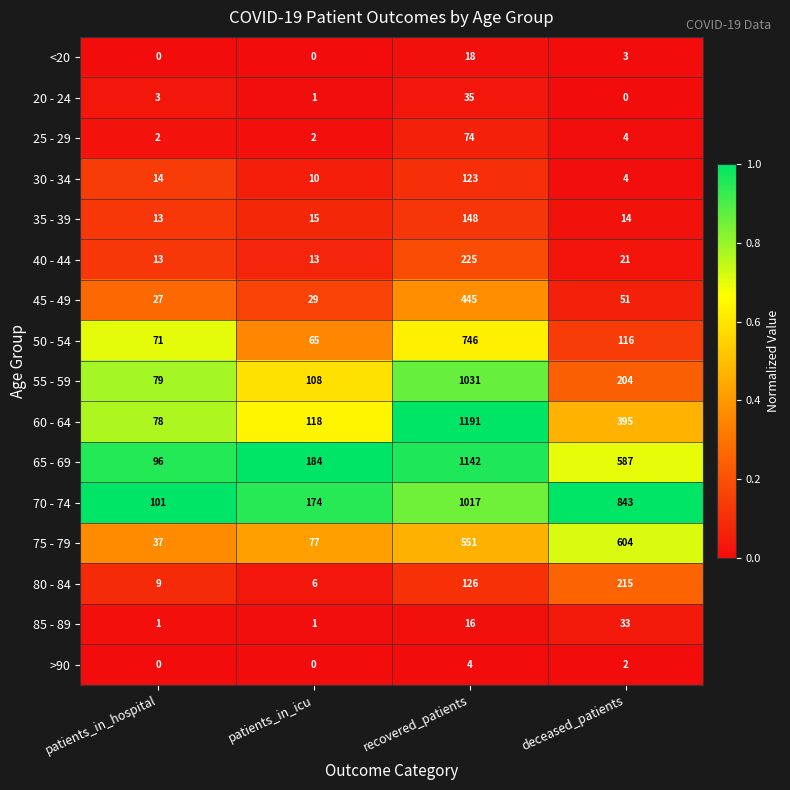

What is the difference between the maximum and minimum values in the >90 series?

4